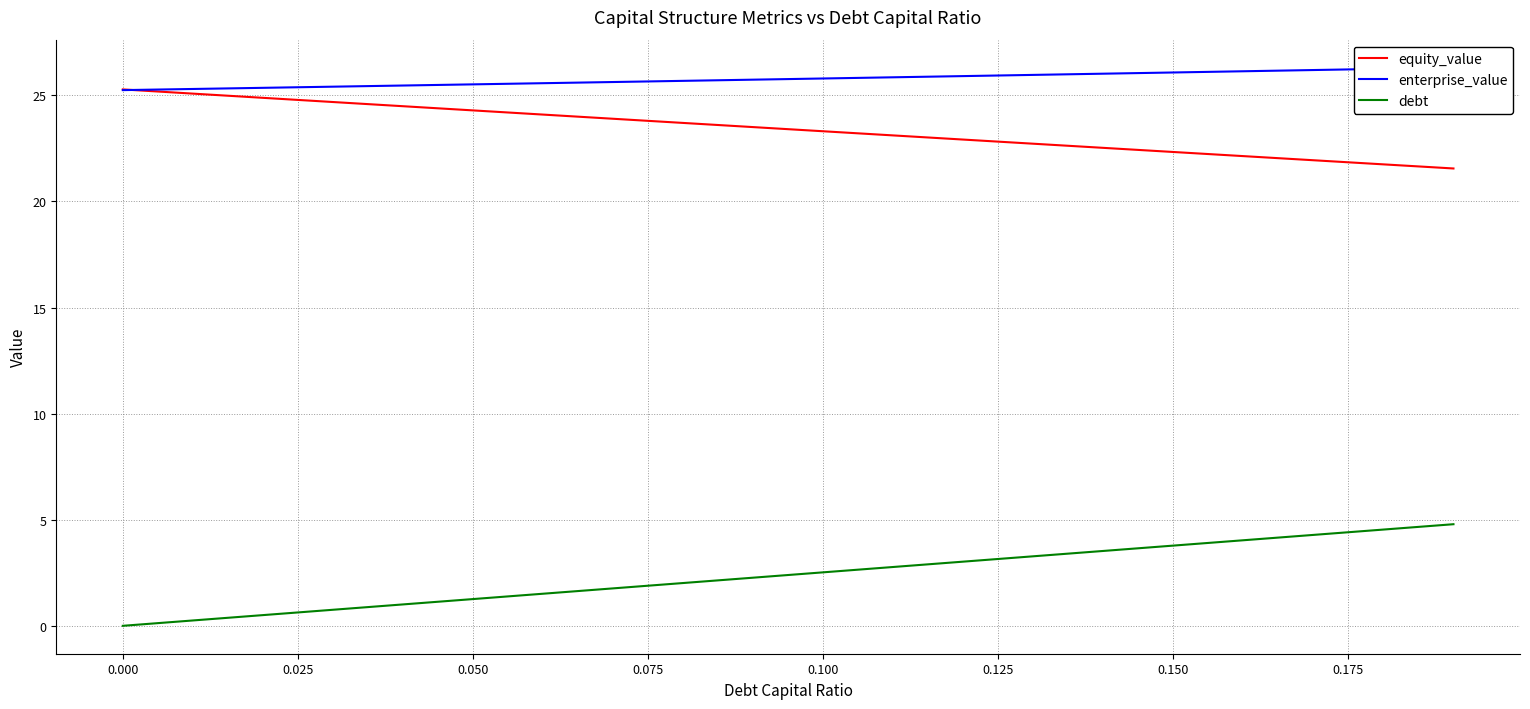

True or false: debt and equity_value intersect in this chart.

False